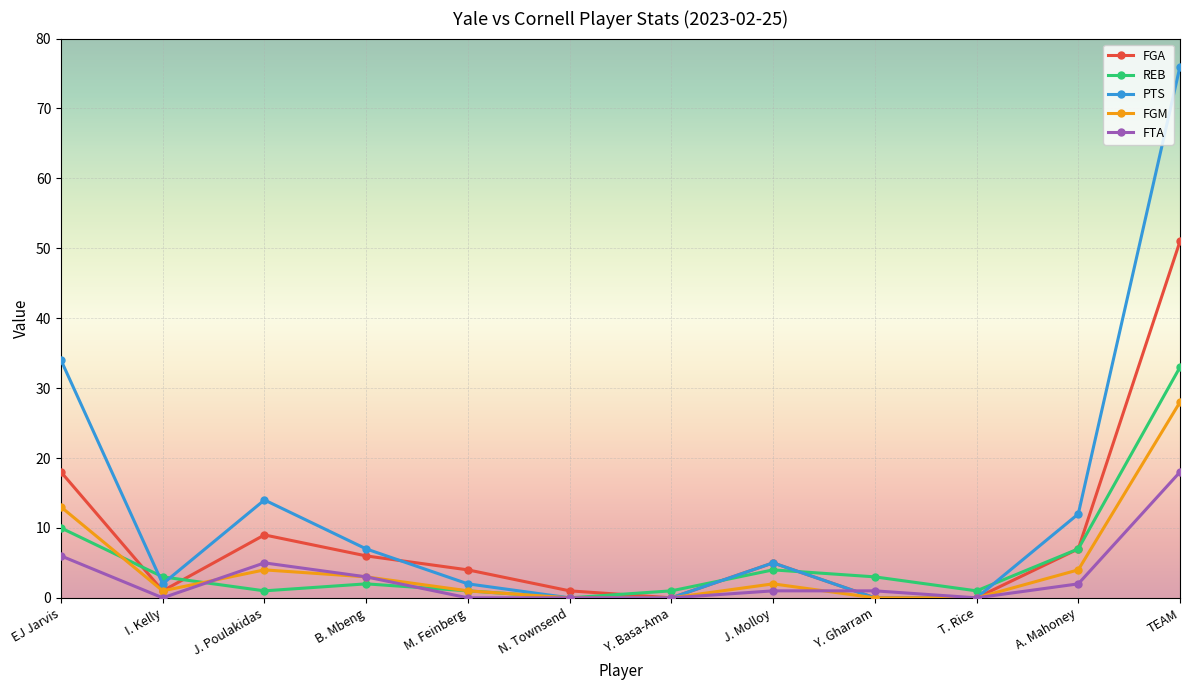

At which category does the chart reach its peak across all series?

TEAM